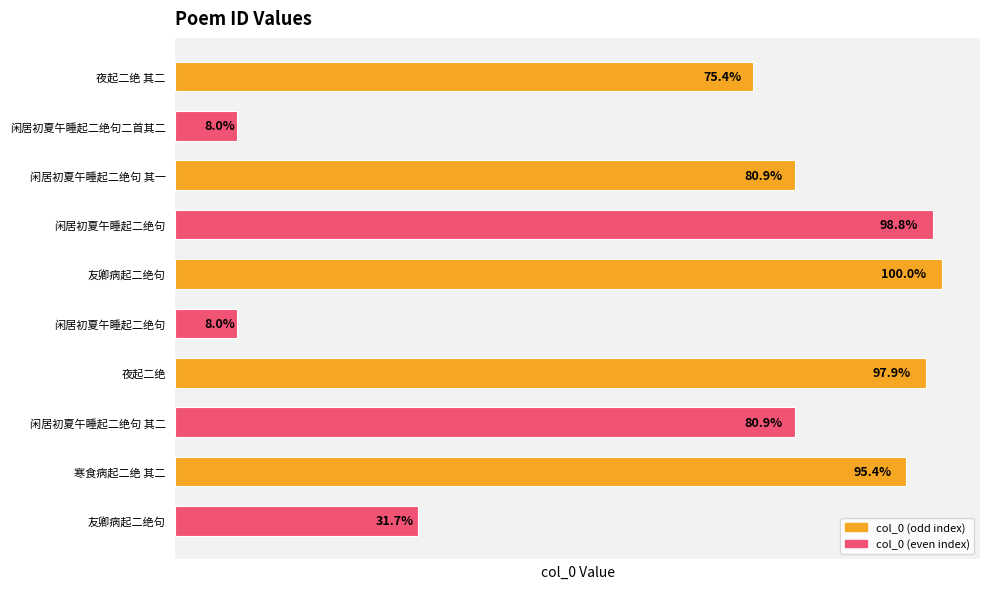

Does the chart contain any negative values?

No